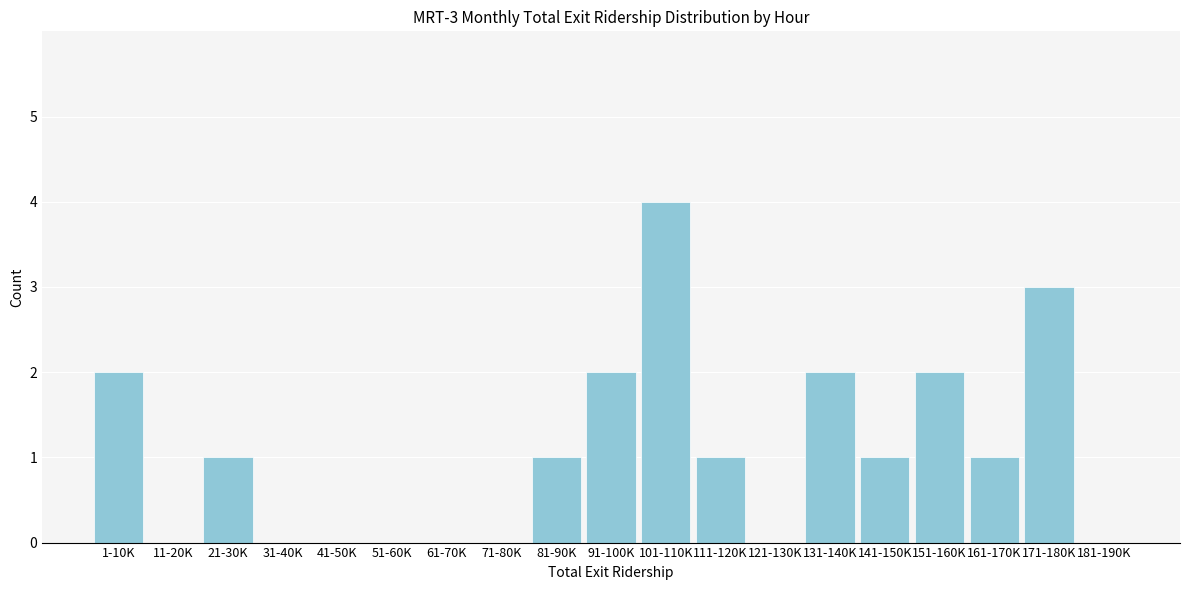

Reading left to right, transcribe all the data shown in this chart.

1-10K=2	11-20K=0	21-30K=1	31-40K=0	41-50K=0	51-60K=0	61-70K=0	71-80K=0	81-90K=1	91-100K=2	101-110K=4	111-120K=1	121-130K=0	131-140K=2	141-150K=1	151-160K=2	161-170K=1	171-180K=3	181-190K=0